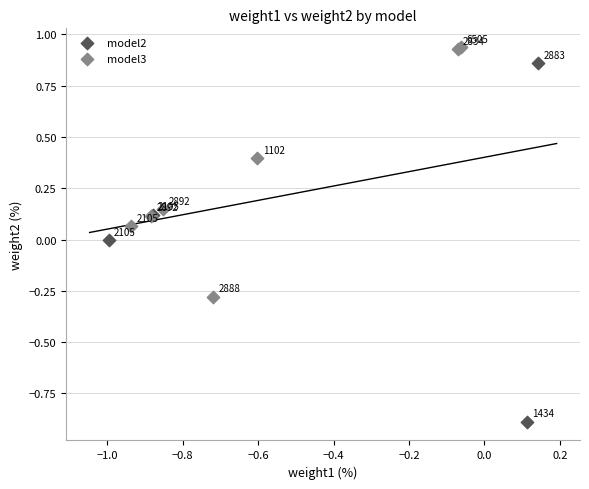

Which series contains the highest Y value?

model3